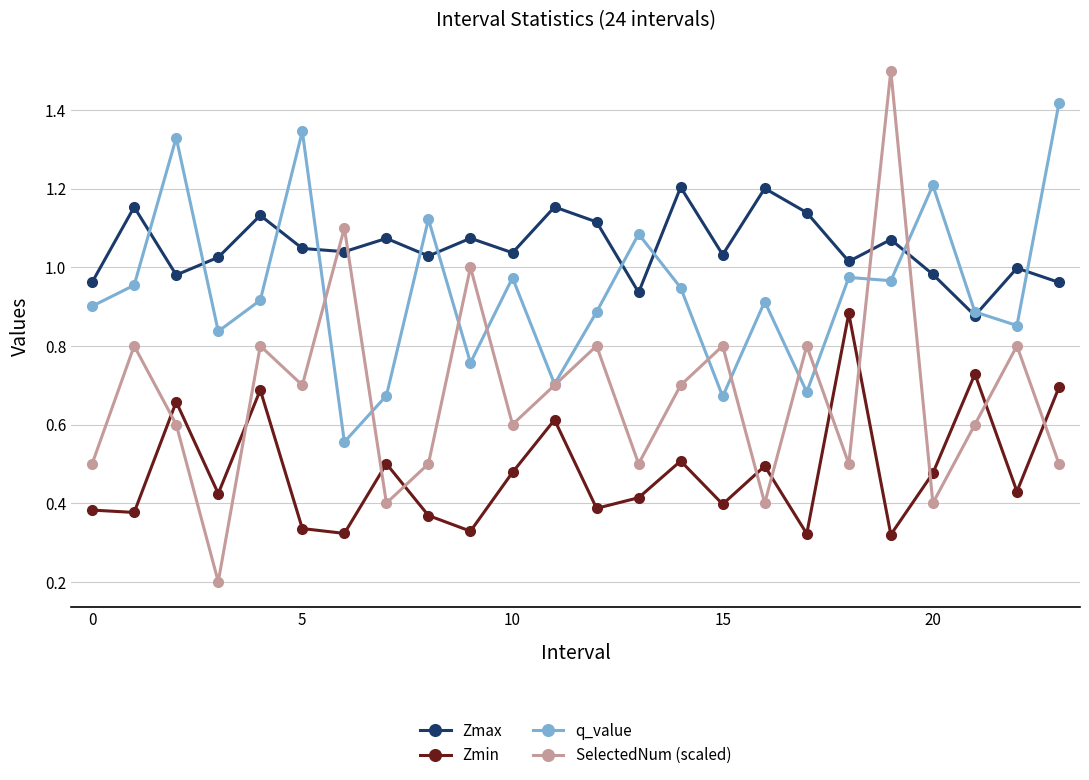

True or false: Zmin and Zmax intersect in this chart.

False